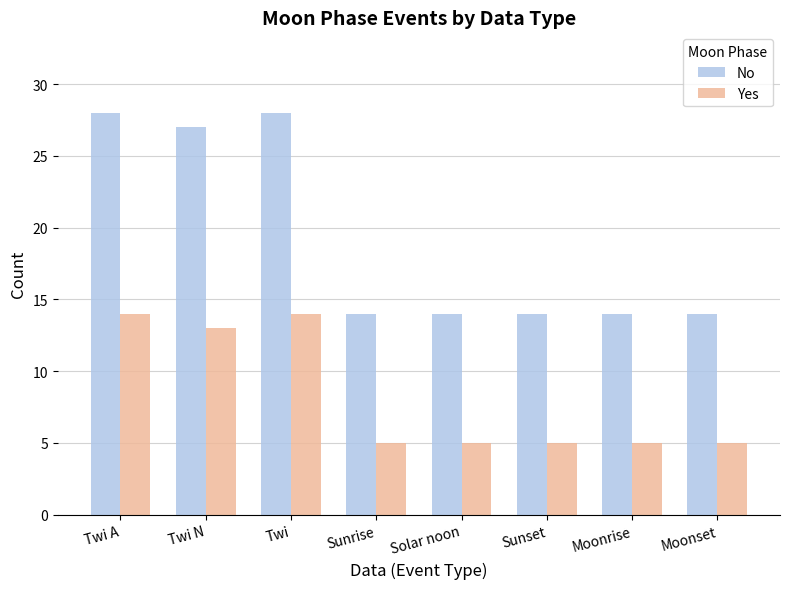

What is the total value across all series at Moonset?

19